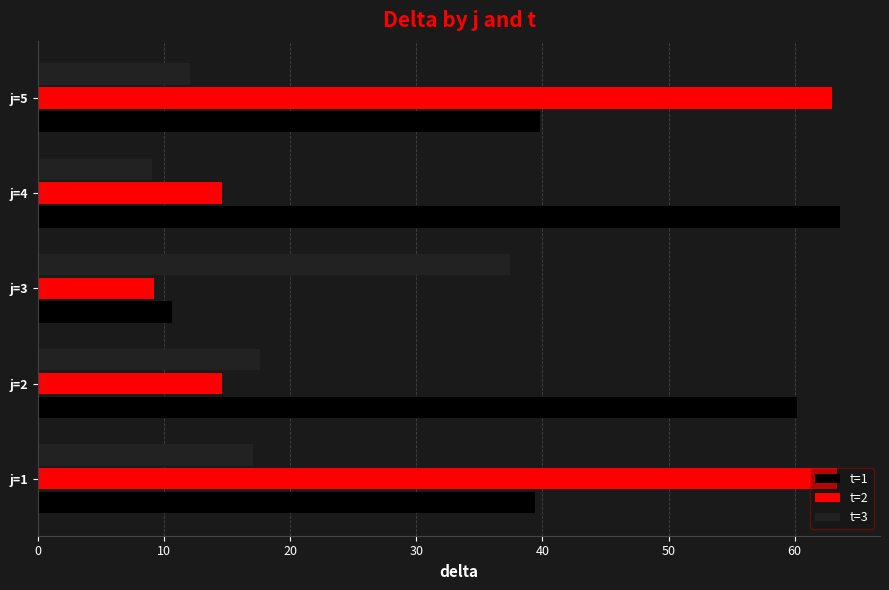

Rank the series by their average value, from highest to lowest.

t=1, t=2, t=3